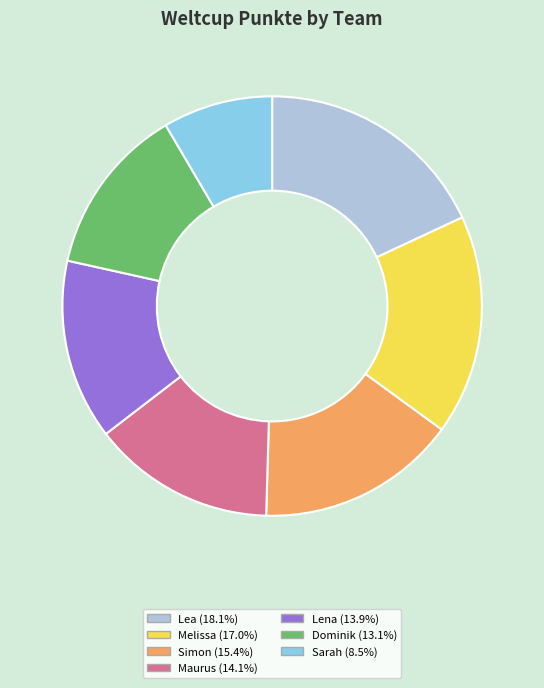

How many slices are in this pie chart?

7